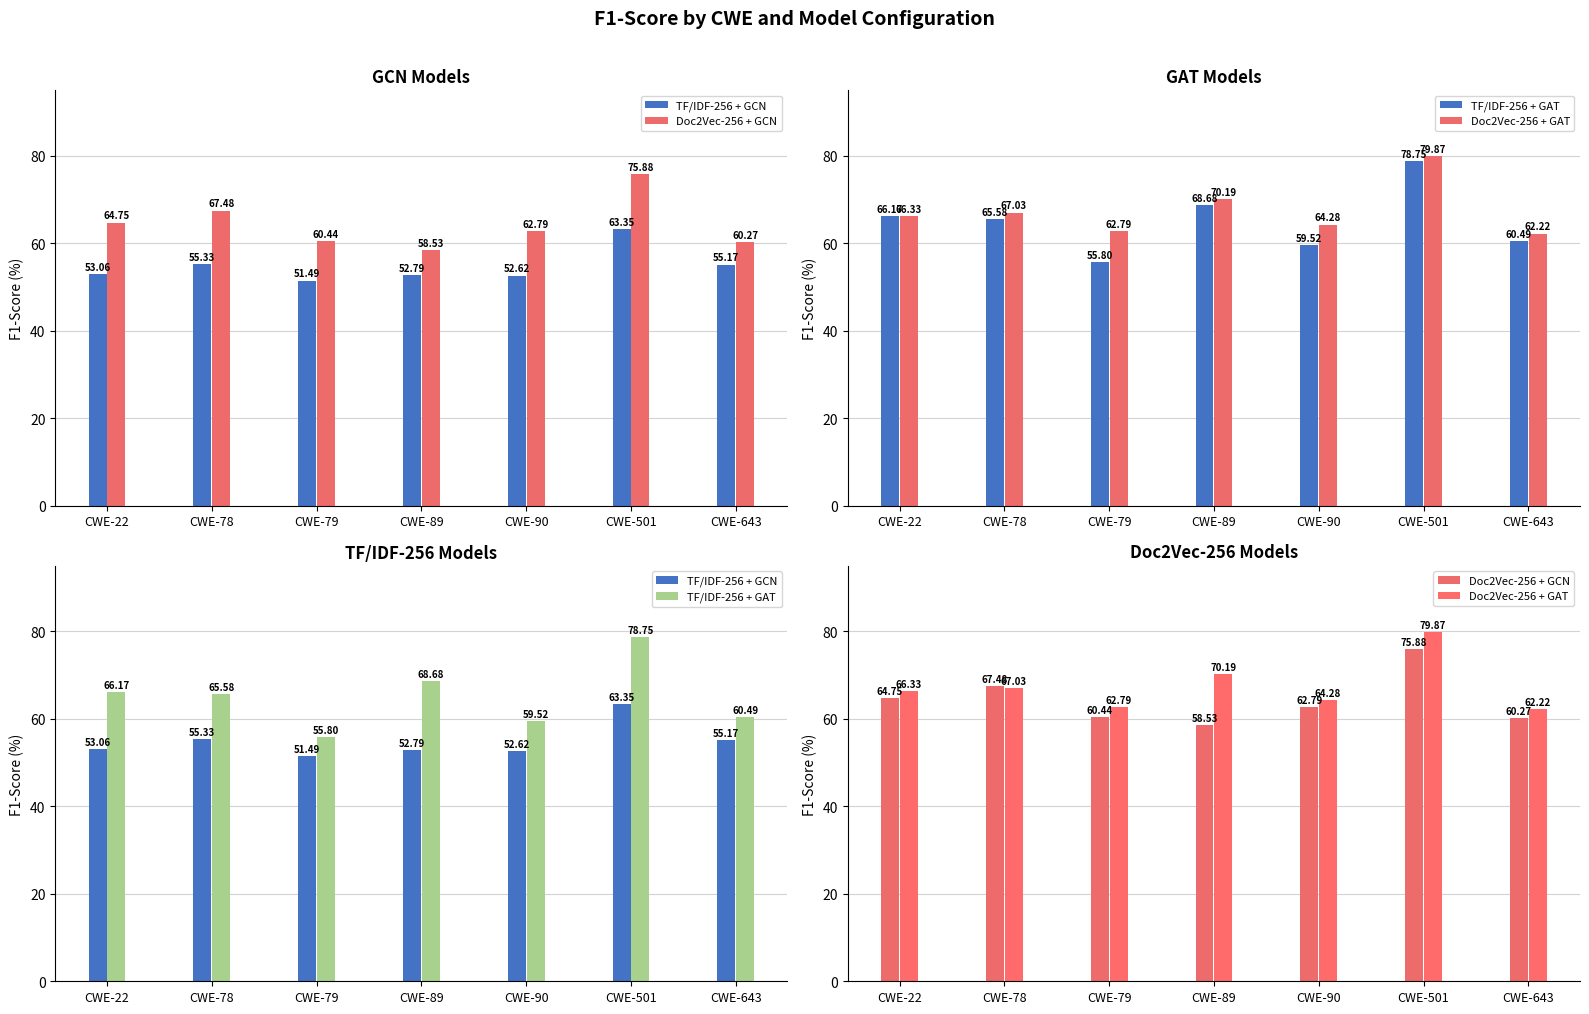

At which category is the sum across all series the highest?

CWE-501